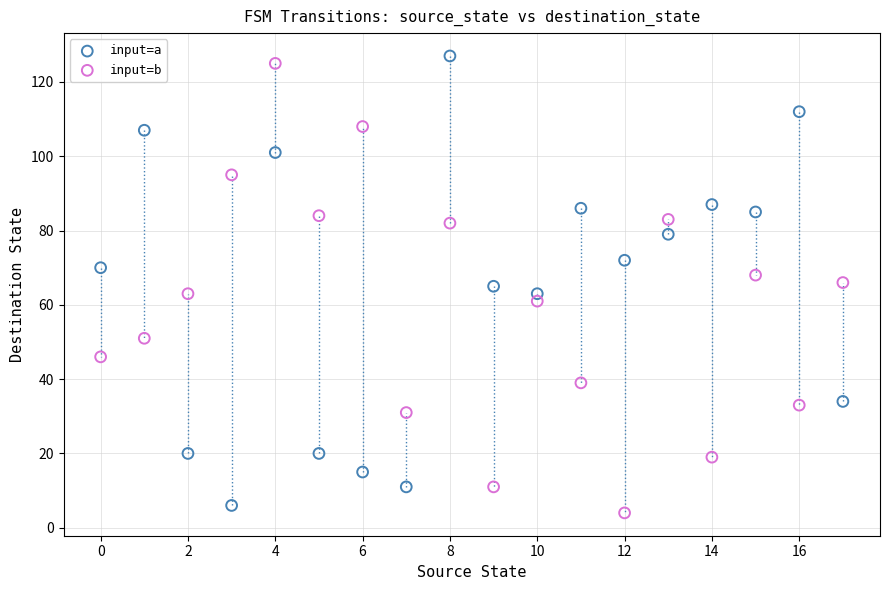

Across all data points, what is the range of Y values (max minus min)?

123